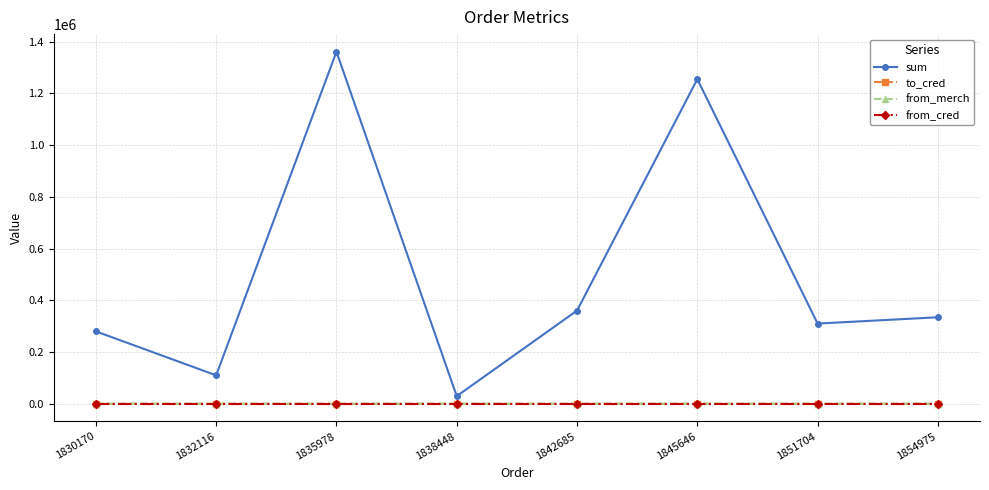

Which series has the widest spread of values?

sum